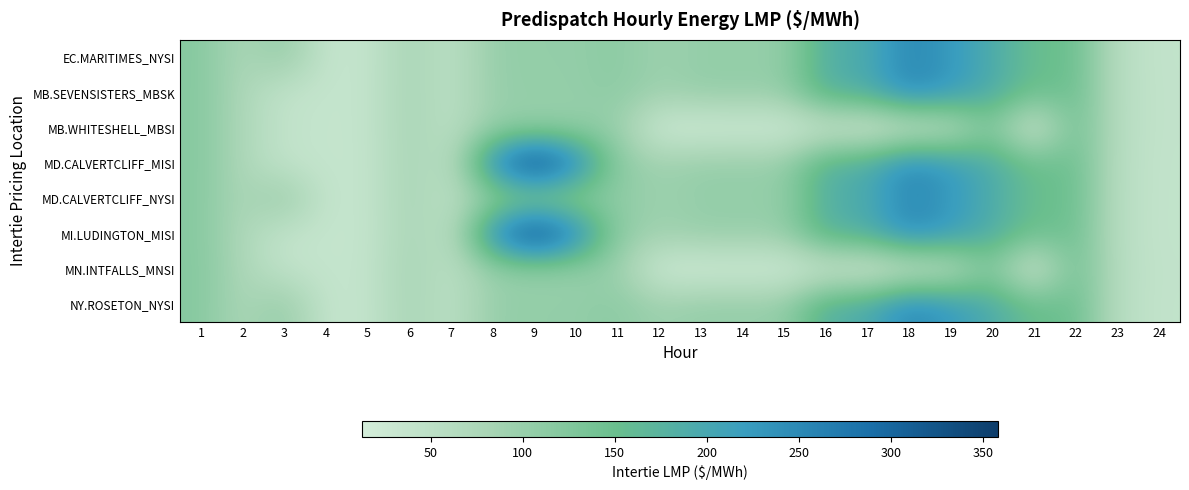

Reading left to right, list all the values displayed in this chart.

EC.MARITIMES_NYSI: 1=120.5	2=74.7	3=108.1	4=37.7	5=38.0	6=83.3	7=49.8	8=102.8	9=104.8	10=104.7	11=113.6	12=93.3	13=104.4	14=104.1	15=103.7	16=184.5	17=191.9	18=253.0	19=224.8	20=192.2	21=151.5	22=151.2	23=56.5	24=41.8
MB.SEVENSISTERS_MBSK: 1=119.9	2=75.2	3=42.4	4=38.0	5=38.2	6=83.5	7=50.0	8=101.8	9=103.6	10=103.5	11=112.3	12=92.8	13=104.6	14=103.9	15=103.8	16=184.3	17=190.5	18=250.8	19=224.4	20=192.4	21=149.1	22=151.0	23=57.1	24=42.4
MB.WHITESHELL_MBSI: 1=119.9	2=75.2	3=42.4	4=38.0	5=38.2	6=83.5	7=50.0	8=101.8	9=103.6	10=103.5	11=100.7	12=21.8	13=18.0	14=19.9	15=18.5	16=30.7	17=18.6	18=31.1	19=44.8	20=128.1	21=13.0	22=151.1	23=57.1	24=42.4
MD.CALVERTCLIFF_MISI: 1=120.0	2=74.3	3=41.7	4=37.5	5=37.7	6=82.6	7=49.4	8=250.0	9=357.9	10=264.7	11=112.4	12=92.5	13=103.5	14=103.3	15=103.1	16=183.4	17=190.7	18=251.5	19=223.5	20=191.0	21=150.0	22=150.0	23=56.1	24=41.6
MD.CALVERTCLIFF_NYSI: 1=120.0	2=74.3	3=107.9	4=37.5	5=37.7	6=82.6	7=49.4	8=101.8	9=103.6	10=103.6	11=112.4	12=92.5	13=103.5	14=103.3	15=103.1	16=183.4	17=190.7	18=251.5	19=223.5	20=191.0	21=150.0	22=150.0	23=56.1	24=41.6
MI.LUDINGTON_MISI: 1=119.3	2=73.6	3=41.3	4=37.1	5=37.4	6=81.6	7=48.9	8=248.6	9=356.5	10=263.2	11=111.0	12=91.3	13=102.4	14=102.3	15=102.1	16=181.8	17=188.5	18=249.1	19=221.4	20=189.0	21=148.1	22=148.5	23=55.5	24=41.3
MN.INTFALLS_MNSI: 1=120.7	2=76.0	3=42.9	4=38.4	5=38.5	6=84.3	7=49.9	8=101.0	9=102.8	10=102.6	11=99.8	12=21.6	13=17.8	14=19.3	15=17.9	16=29.4	17=17.7	18=29.9	19=44.1	20=127.2	21=13.0	22=150.6	23=57.1	24=42.4
NY.ROSETON_NYSI: 1=120.5	2=74.7	3=108.1	4=37.7	5=38.0	6=83.3	7=49.8	8=102.8	9=104.8	10=104.7	11=113.6	12=93.3	13=104.4	14=104.1	15=103.7	16=184.5	17=191.9	18=253.0	19=224.8	20=192.2	21=151.5	22=151.2	23=56.5	24=41.8